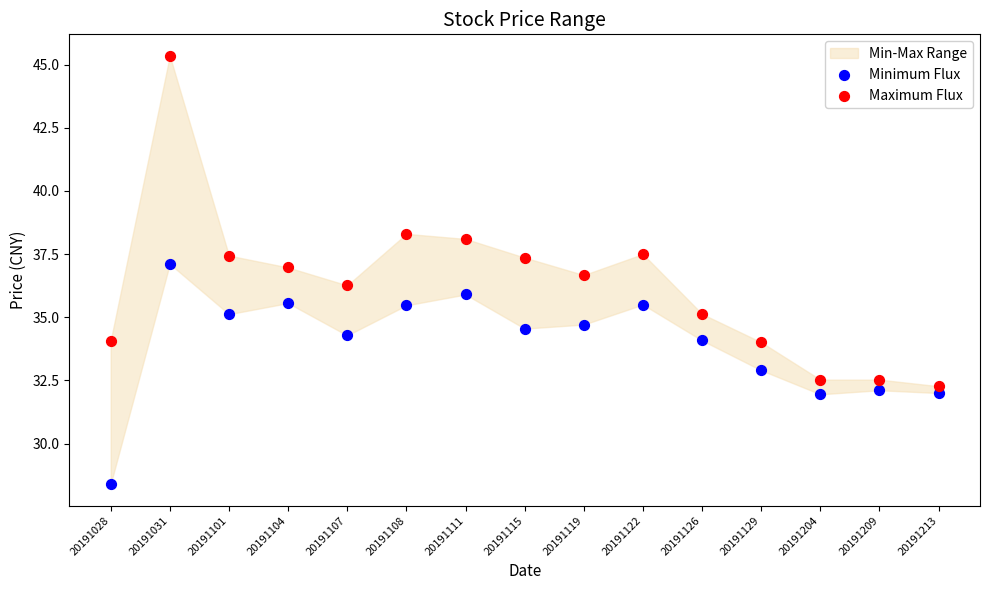

Which series contains the highest Y value?

Maximum Flux